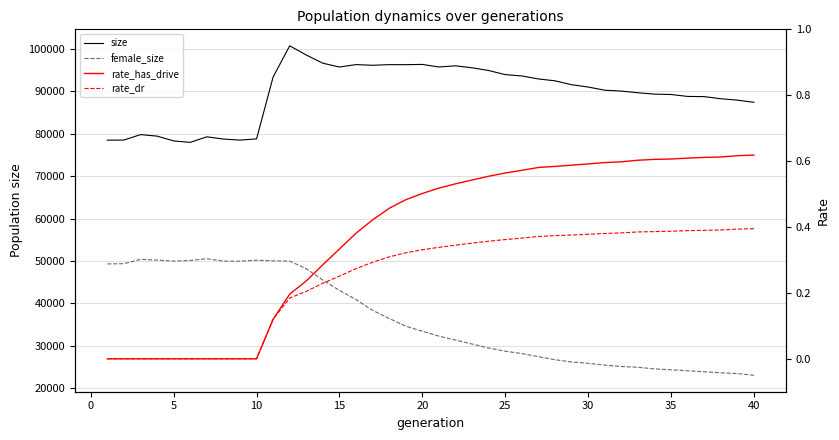

What are all the series names shown in the legend?

size, female_size, rate_has_drive, rate_dr